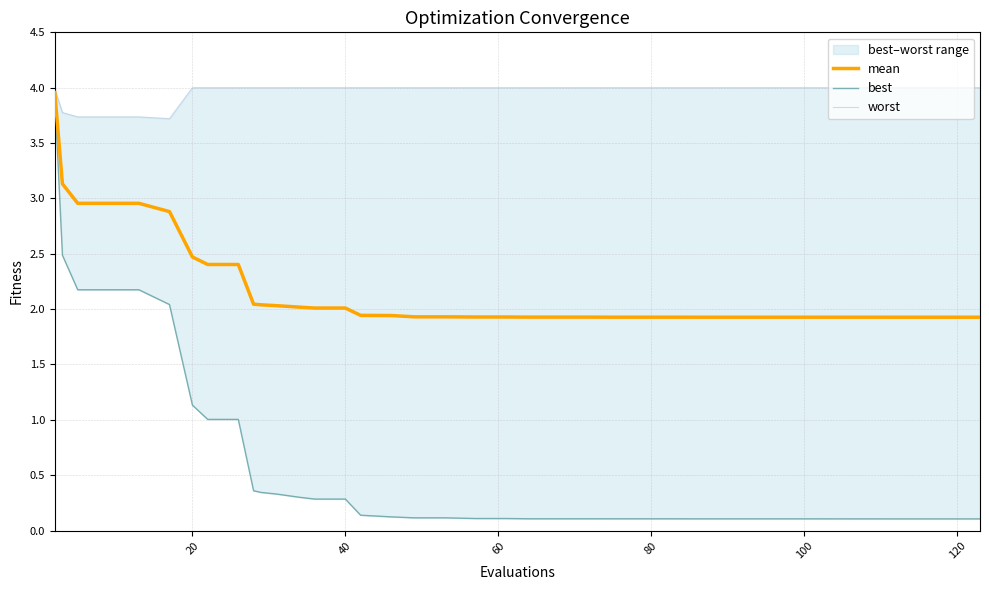

Reading left to right, extract all data points from this chart.

mean: 4.0	3.1	3.0	3.0	3.0	2.9	2.5	2.4	2.4	2.0	2.0	2.0	2.0	2.0	2.0	1.9	1.9	1.9	1.9	1.9	1.9	1.9	1.9	1.9	1.9	1.9	1.9	1.9	1.9	1.9	1.9	1.9	1.9	1.9	1.9	1.9	1.9	1.9	1.9	1.9
best: 3.9	2.5	2.2	2.2	2.2	2.0	1.1	1.0	1.0	0.4	0.3	0.3	0.3	0.3	0.3	0.1	0.1	0.1	0.1	0.1	0.1	0.1	0.1	0.1	0.1	0.1	0.1	0.1	0.1	0.1	0.1	0.1	0.1	0.1	0.1	0.1	0.1	0.1	0.1	0.1
worst: 4.0	3.8	3.7	3.7	3.7	3.7	4.0	4.0	4.0	4.0	4.0	4.0	4.0	4.0	4.0	4.0	4.0	4.0	4.0	4.0	4.0	4.0	4.0	4.0	4.0	4.0	4.0	4.0	4.0	4.0	4.0	4.0	4.0	4.0	4.0	4.0	4.0	4.0	4.0	4.0